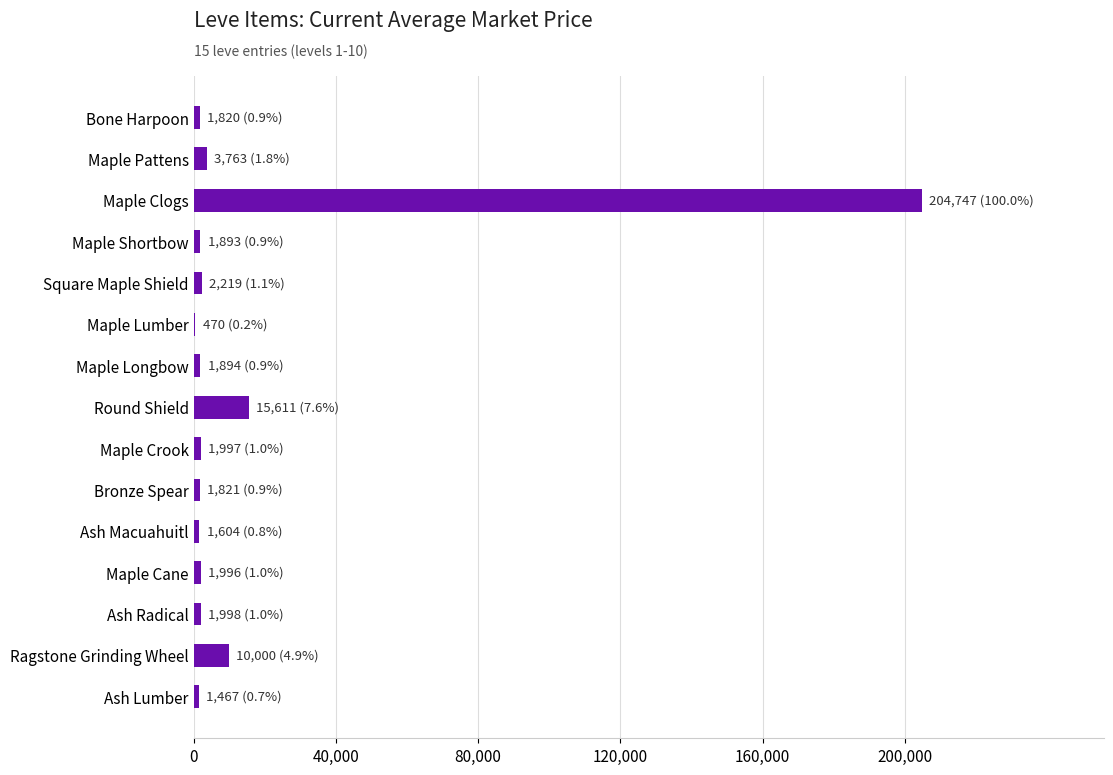

Count the number of categories in the chart.

15